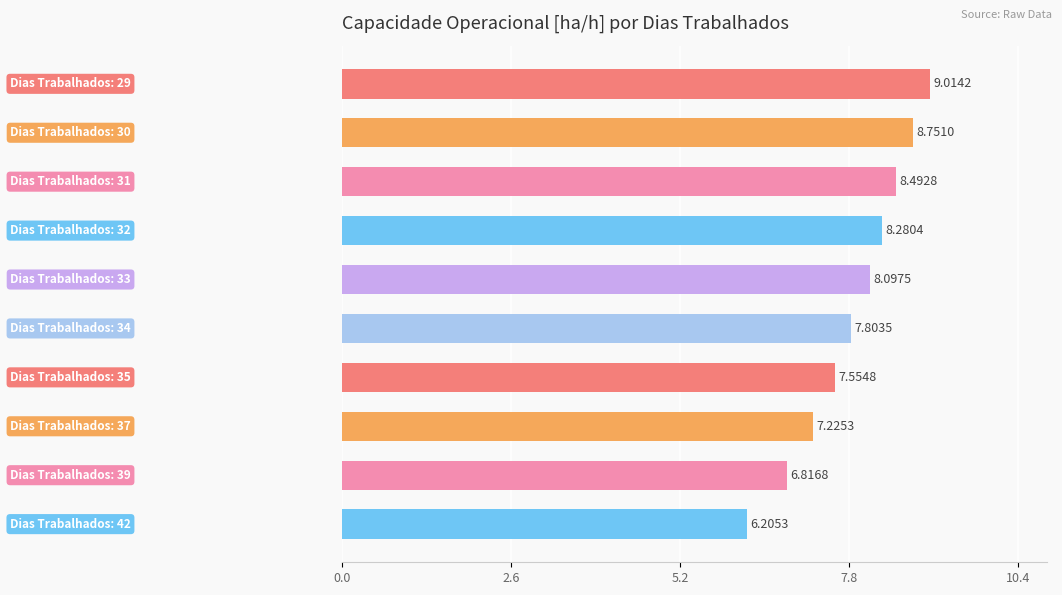

What is the average value?

7.8